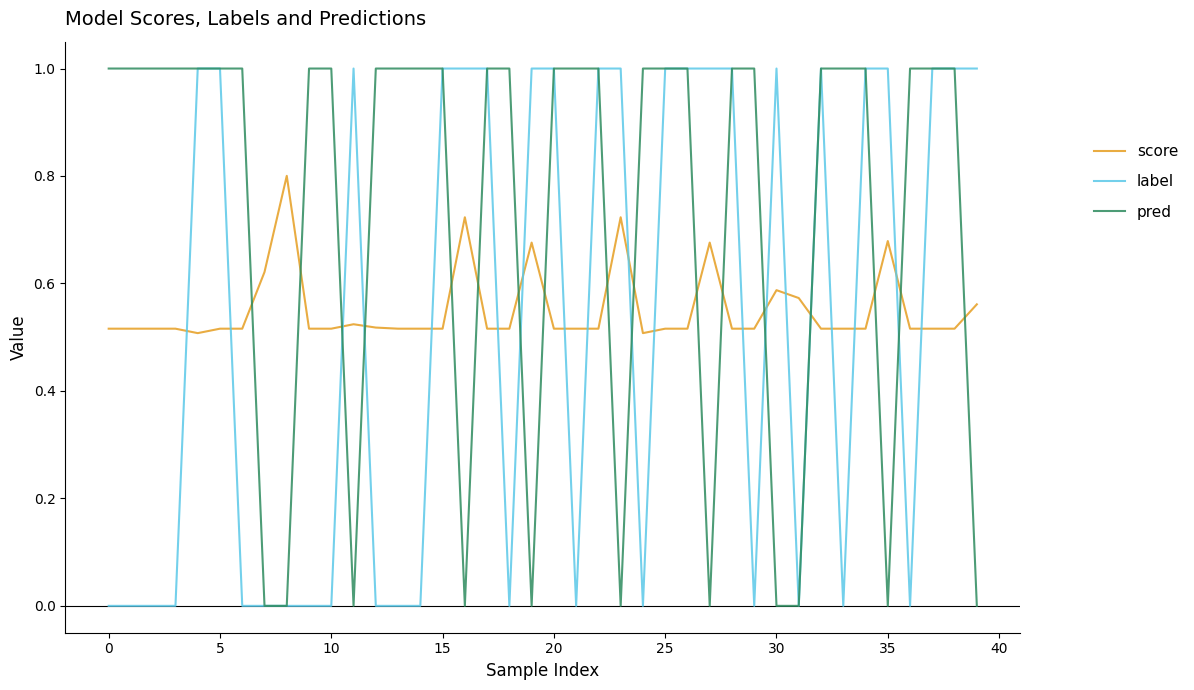

What are all the series names shown in the legend?

score, label, pred